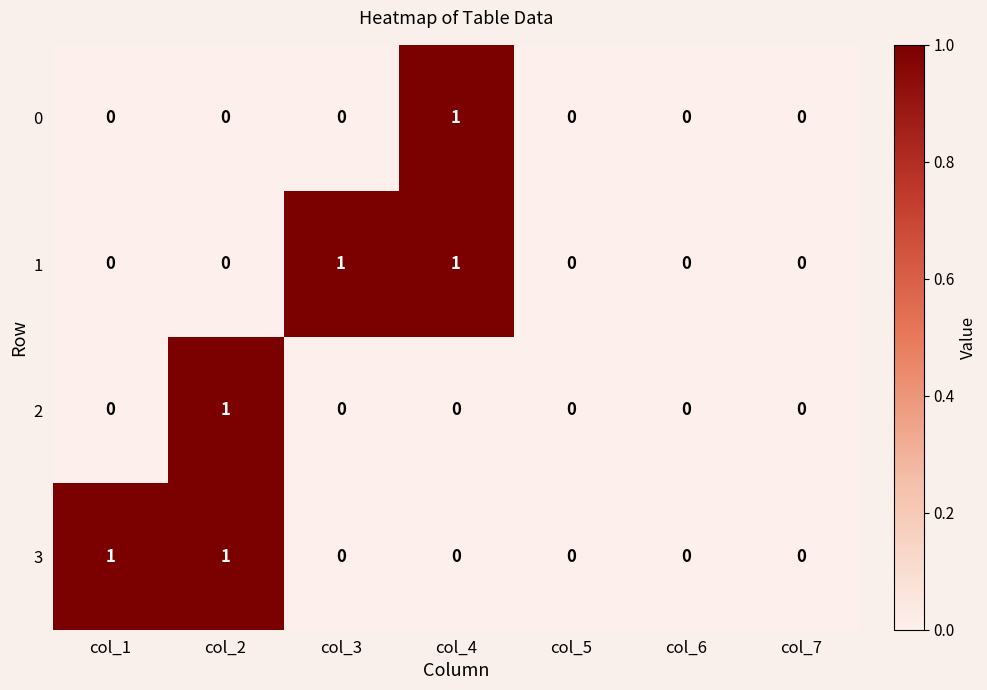

How many series are shown in this chart?

4